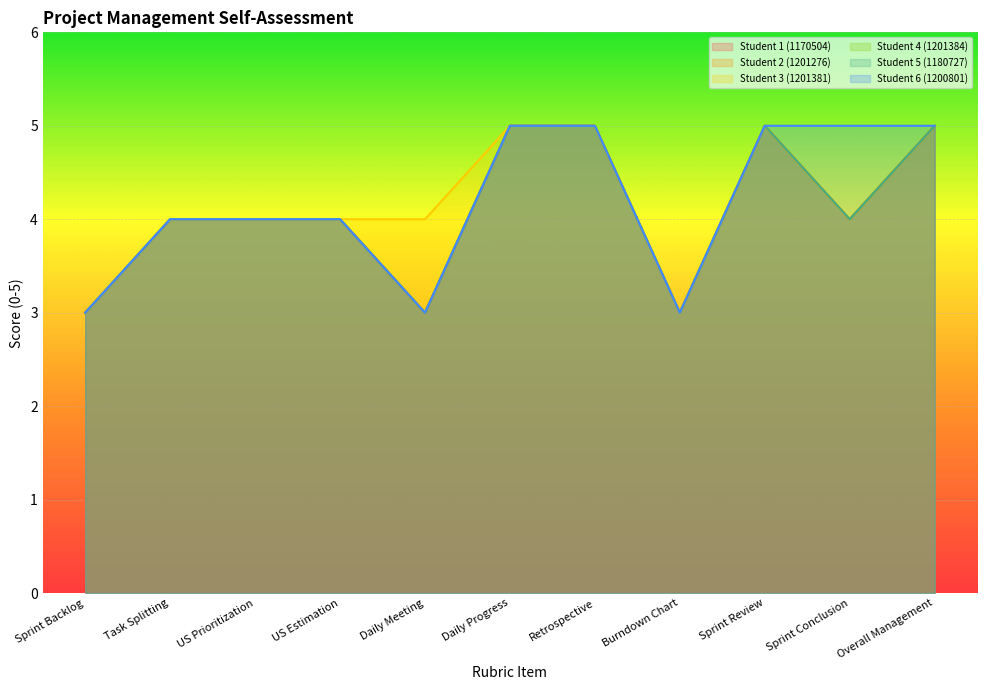

What is the smallest value displayed?

3